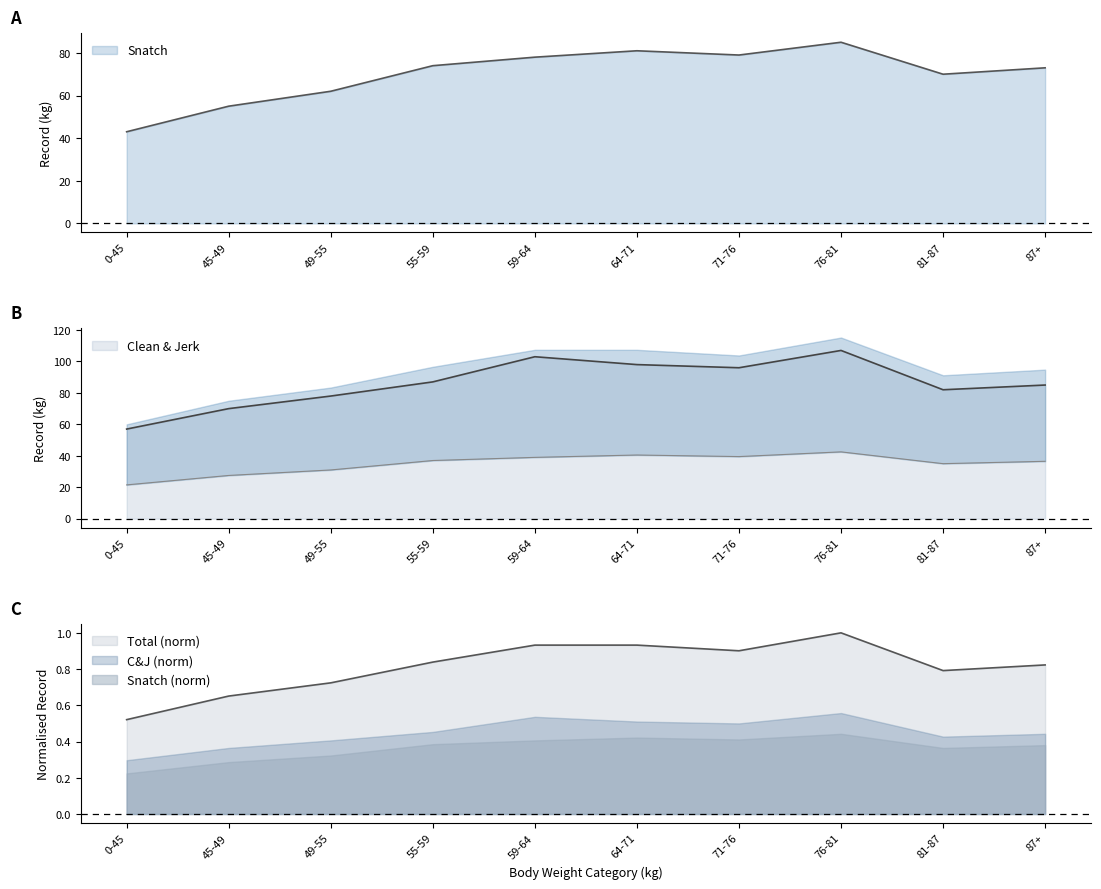

What is the total value across all series at 76-81?

193.0